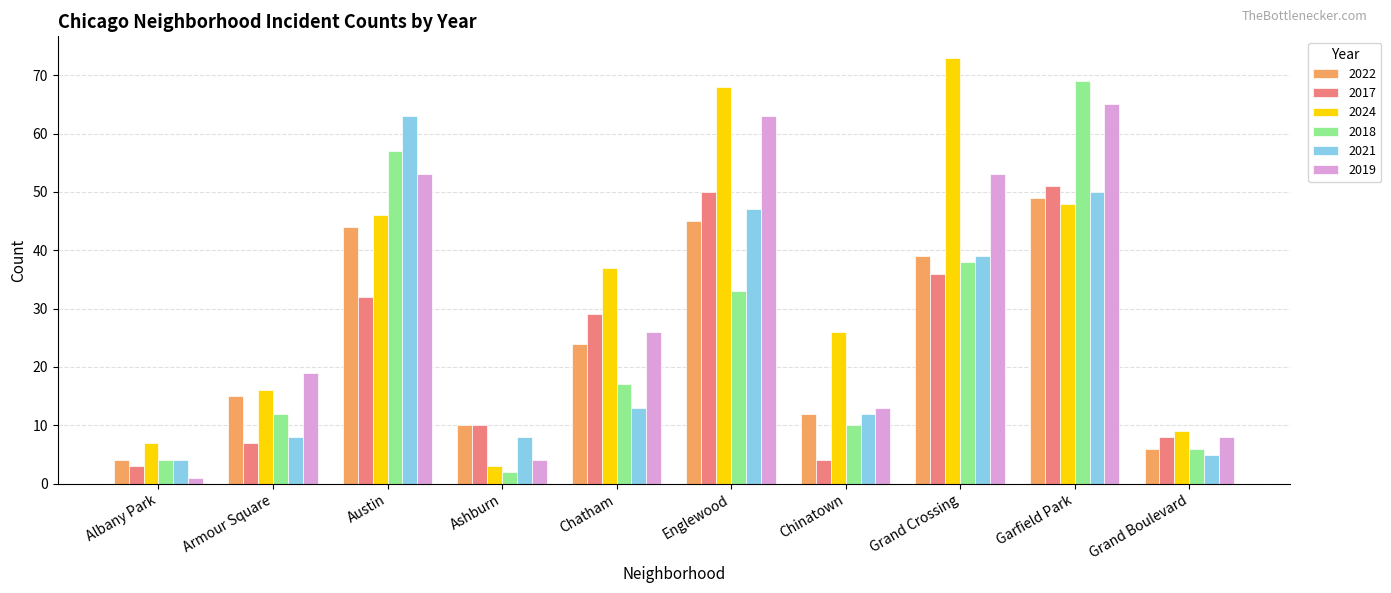

At Garfield Park, list the series in order from largest to smallest.

2018, 2019, 2017, 2021, 2022, 2024